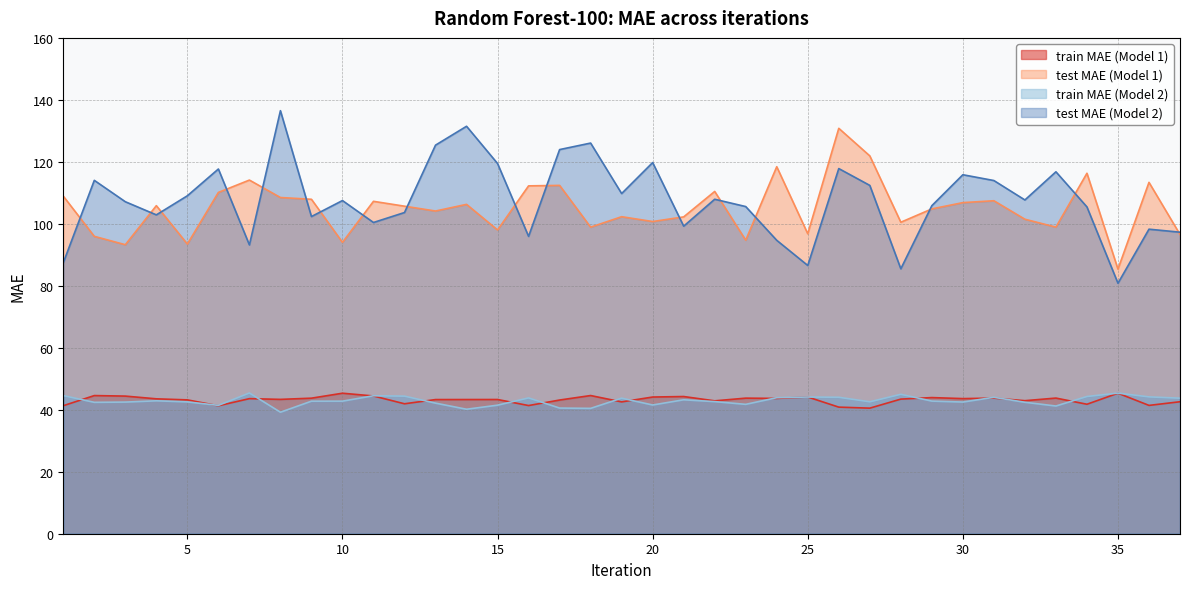

Where is train MAE (Model 1) nearest to the value 42?

12